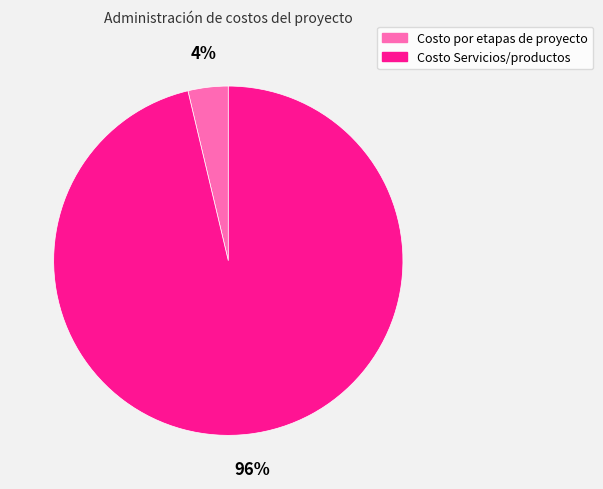

True or false: Costo Servicios/productos accounts for 96% of the total.

True